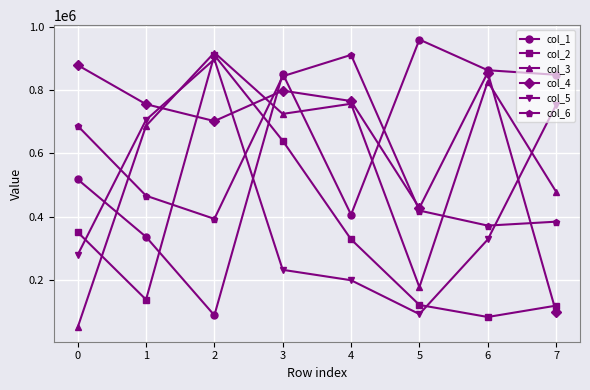

The col_5 series shows 199577 at 4. True or false?

True